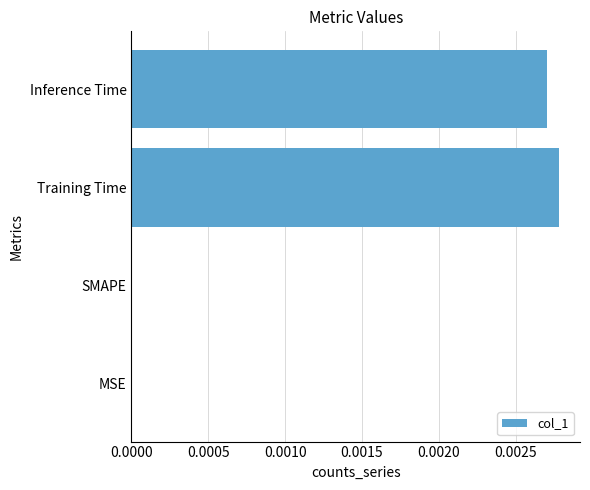

True or false: the data shows 0.0 at Inference Time.

True